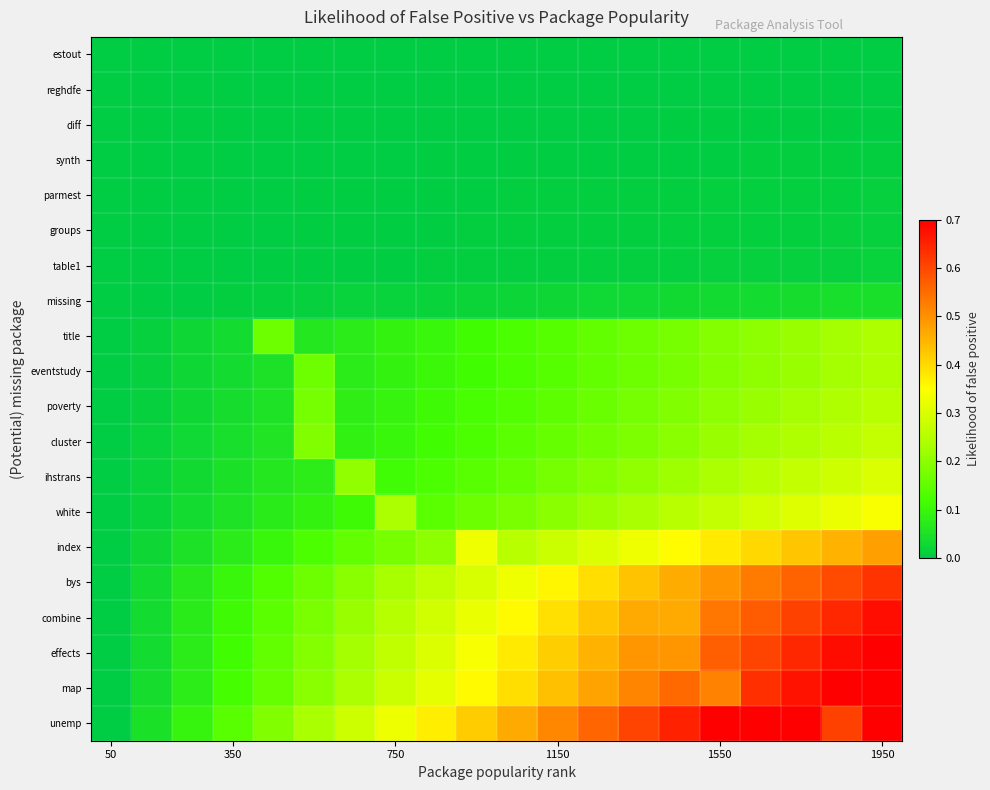

How many categories are shown in the chart?

20